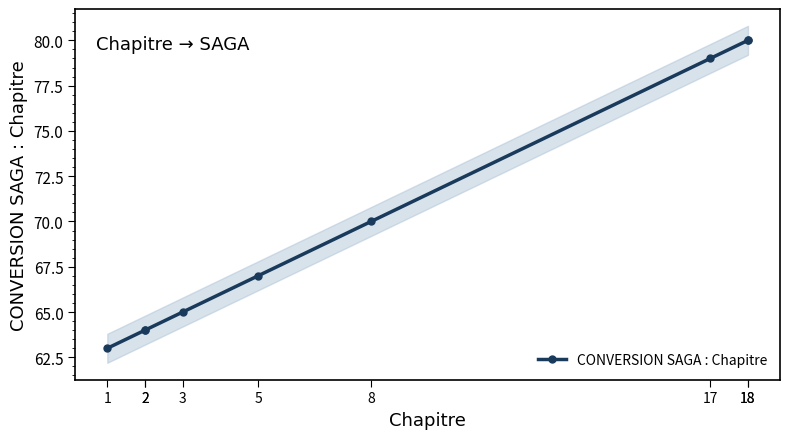

True or false: there are more than 2 points higher than both neighbors.

False